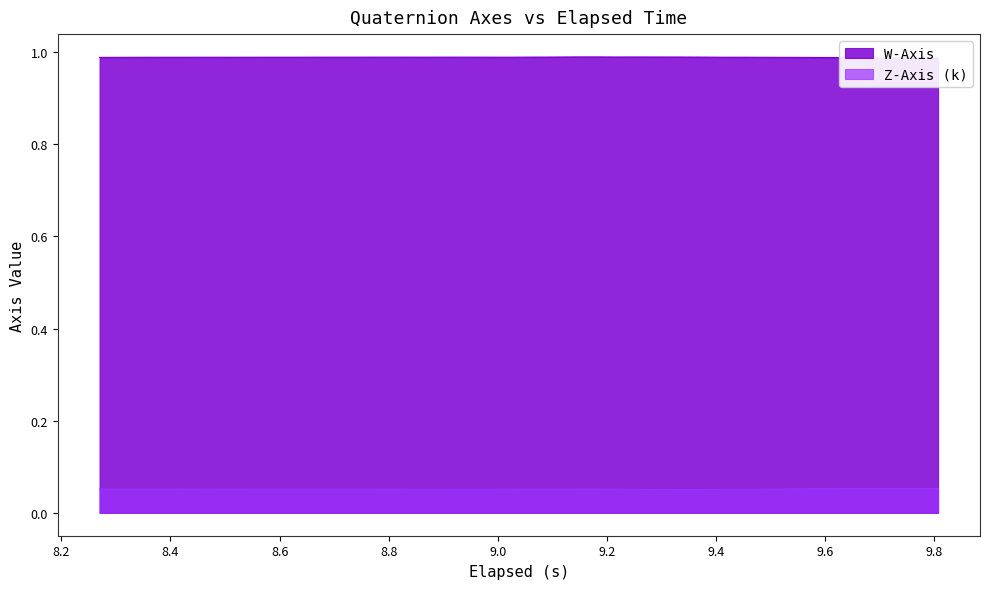

Between 8.6 and 9.6, which series saw the biggest shift?

Z-Axis (k)